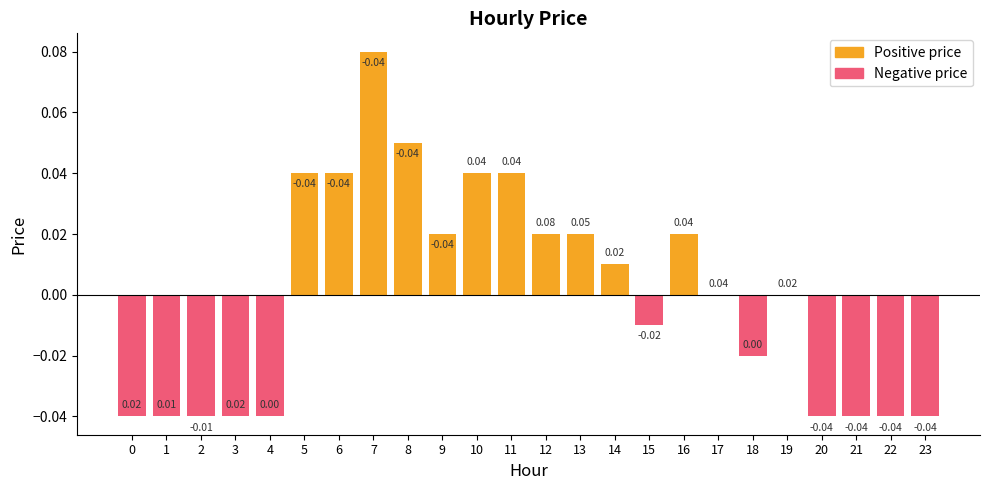

Reading left to right, what are all the values shown in this chart?

0=-0.0	1=-0.0	2=-0.0	3=-0.0	4=-0.0	5=0.0	6=0.0	7=0.1	8=0.1	9=0.0	10=0.0	11=0.0	12=0.0	13=0.0	14=0.0	15=-0.0	16=0.0	17=0.0	18=-0.0	19=0.0	20=-0.0	21=-0.0	22=-0.0	23=-0.0